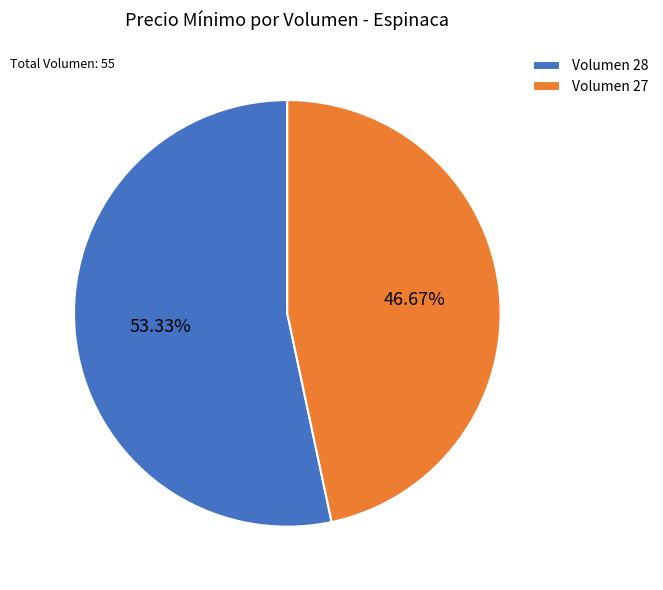

Approximately how many times larger is the value at Volumen 27 compared to Volumen 28?

0.9